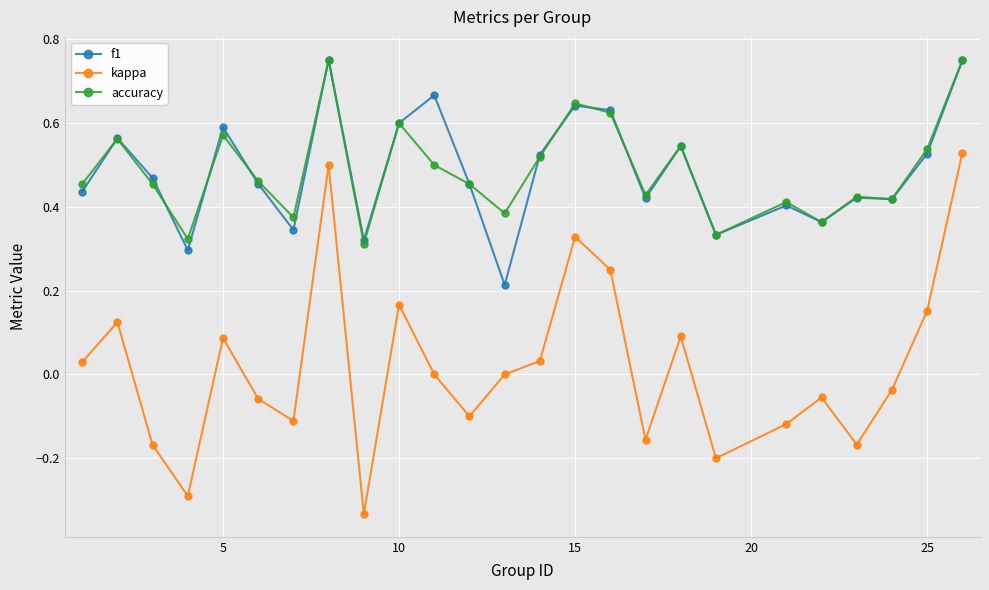

True or false: accuracy and kappa intersect in this chart.

False